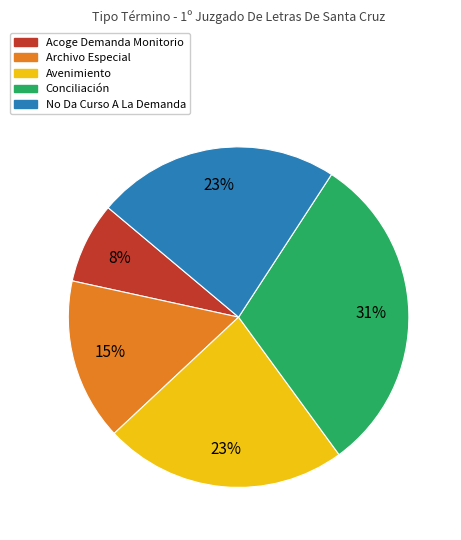

Approximately how many times larger is the value at No Da Curso A La Demanda compared to Archivo Especial?

1.5